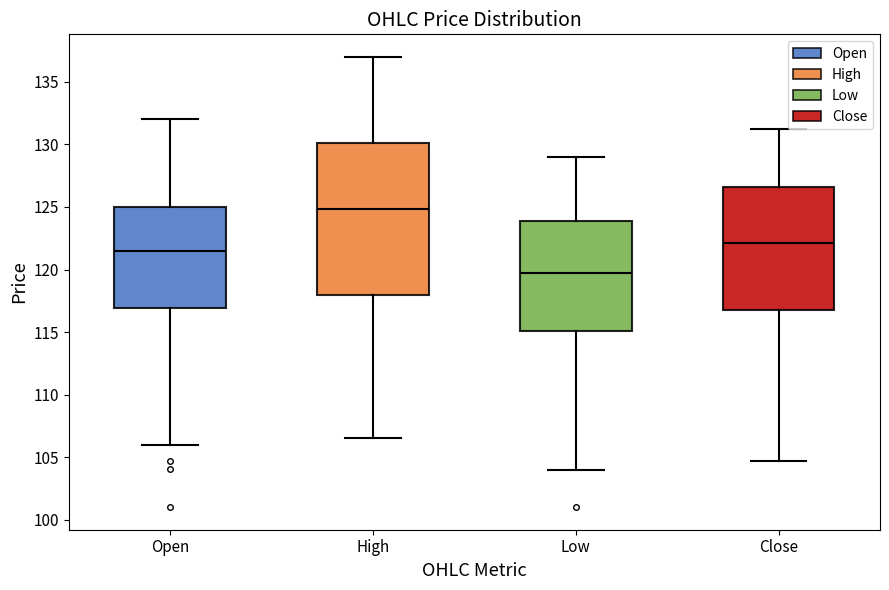

Comparing the boxes themselves (not the whiskers), which one is the tallest?

High